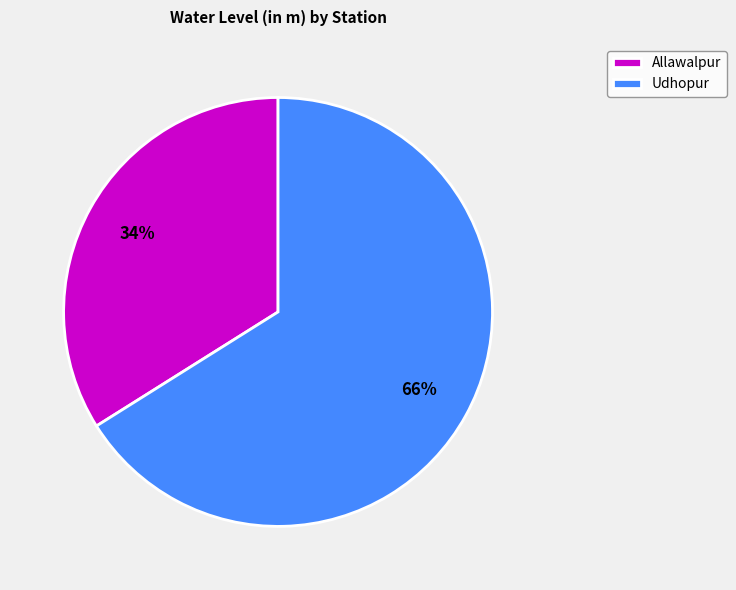

Which category has the smallest portion of the pie?

Allawalpur